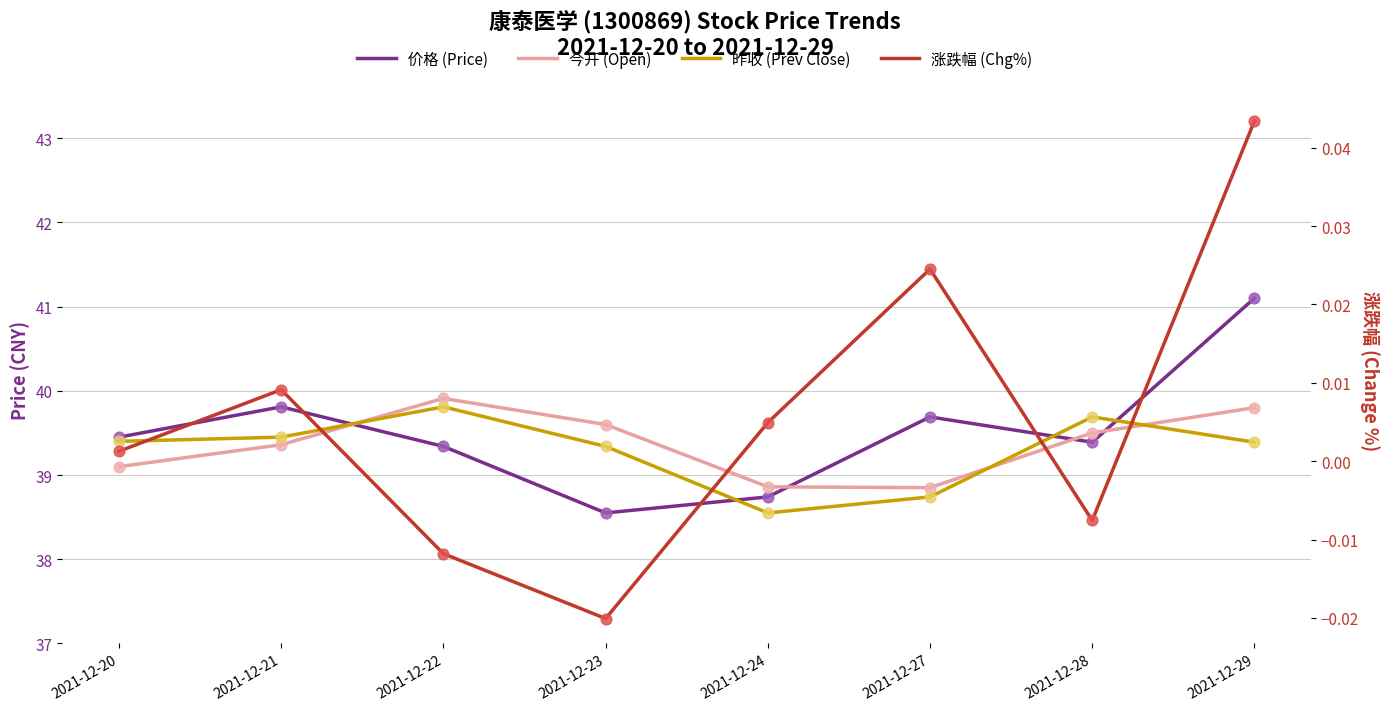

What are all the series names shown in the legend?

价格 (Price), 今开 (Open), 昨收 (Prev Close), 涨跌幅 (Chg%)